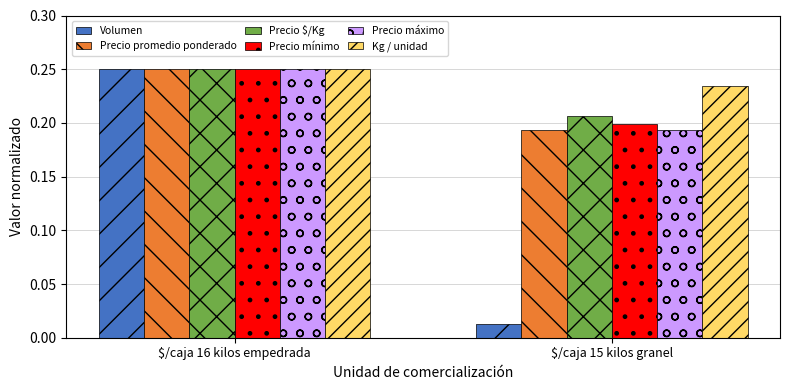

Where is Precio mínimo nearest to the value 0?

$/caja 15 kilos granel